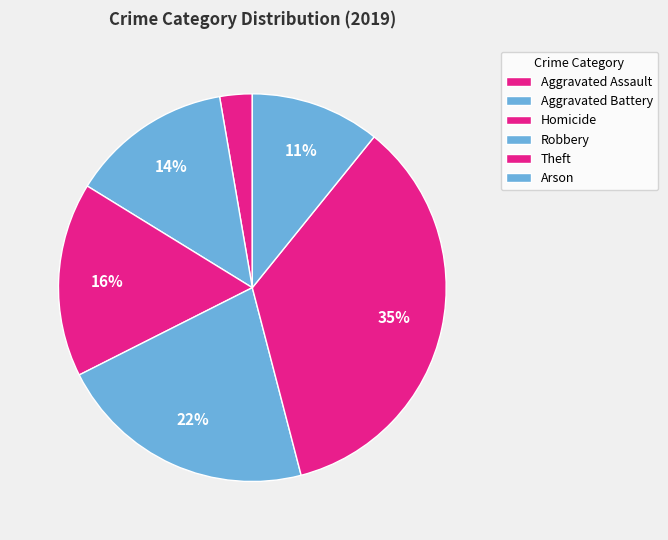

What is the total percentage of Aggravated Battery and Arson?

24.3%